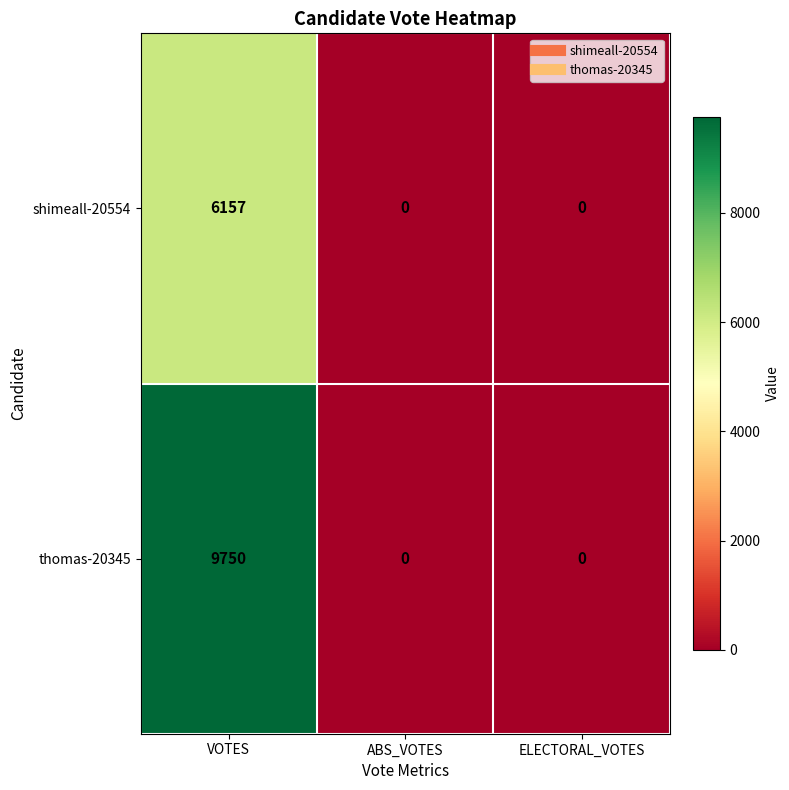

Reading left to right, transcribe all the data shown in this chart.

shimeall-20554: VOTES=6157	ABS_VOTES=0	ELECTORAL_VOTES=0
thomas-20345: VOTES=9750	ABS_VOTES=0	ELECTORAL_VOTES=0